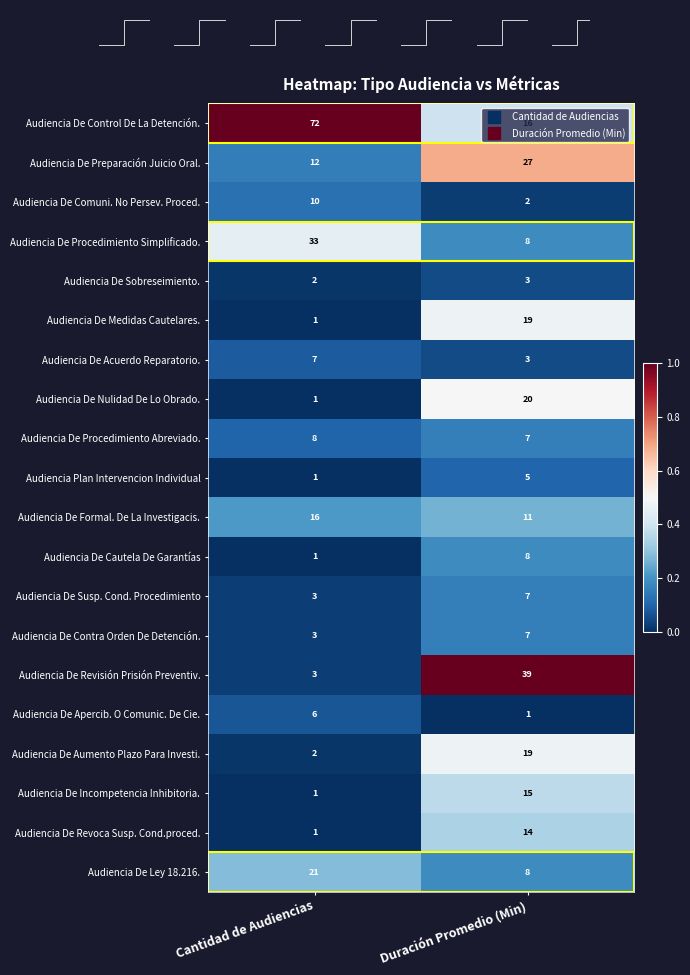

Is it true that Audiencia De Apercib. O Comunic. De Cie. equals 0.0 at Duración Promedio (Min)?

False